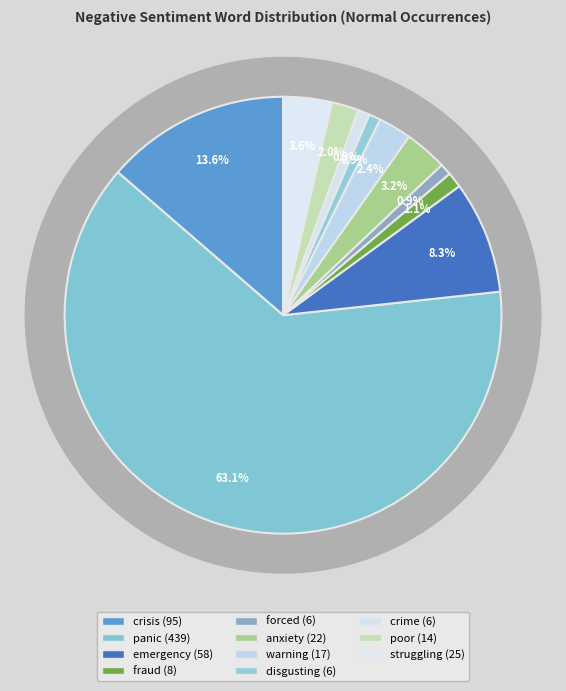

Is there a majority slice in this chart?

Yes